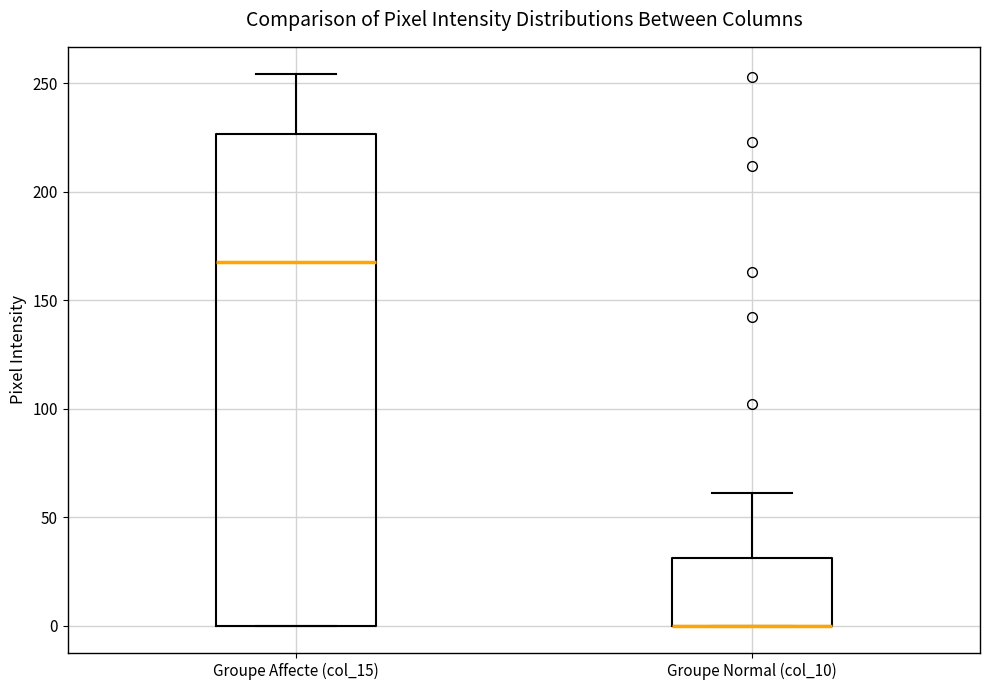

Where does the upper whisker of the box for Groupe Affecte (col_15) end on the y-axis? The values are not printed on the chart, so give them approximately, as read against the axis.

255